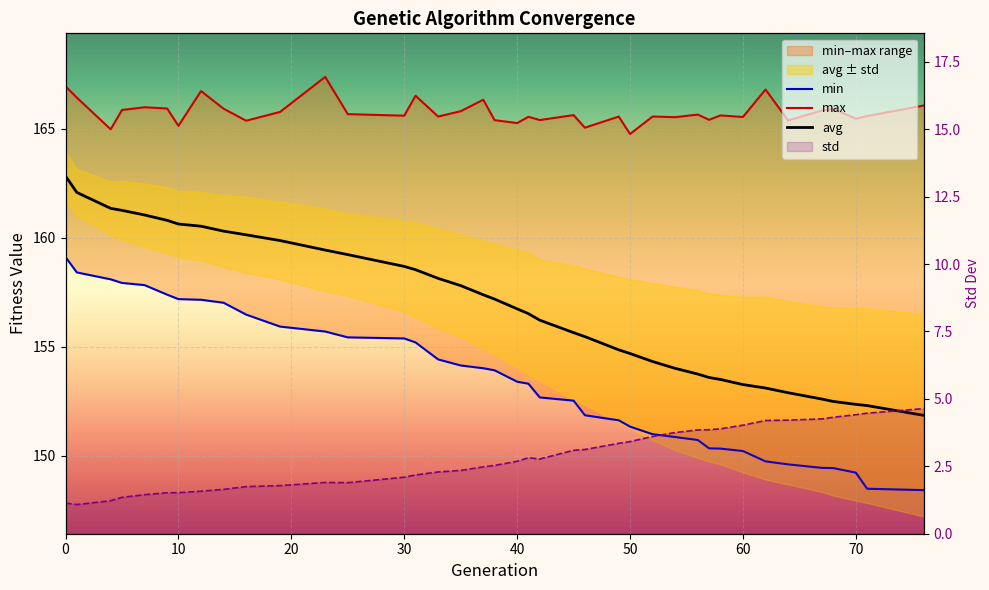

True or false: avg and std intersect in this chart.

False